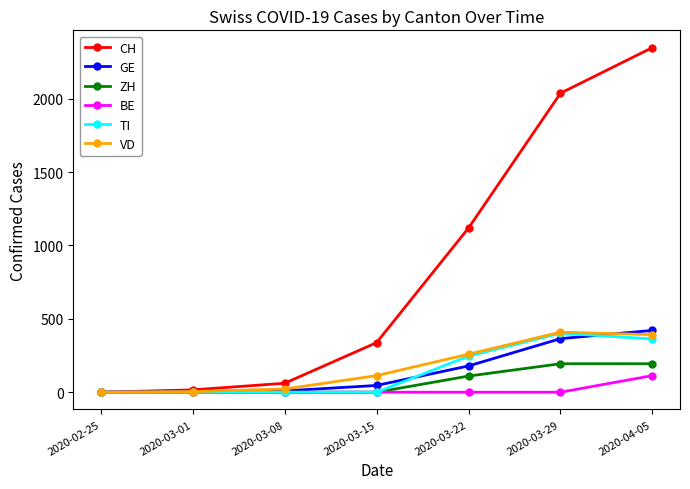

What is the difference between the maximum and minimum values in the ZH series?

194